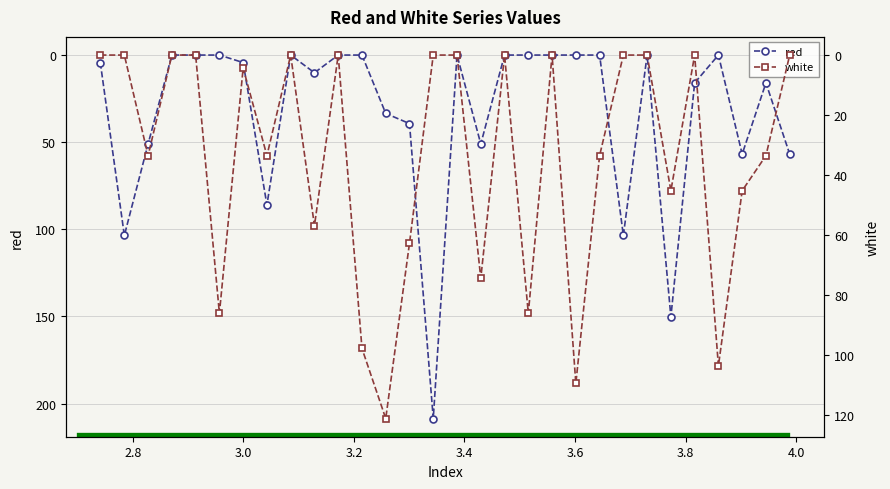

What is the highest value of the red series?

208.6